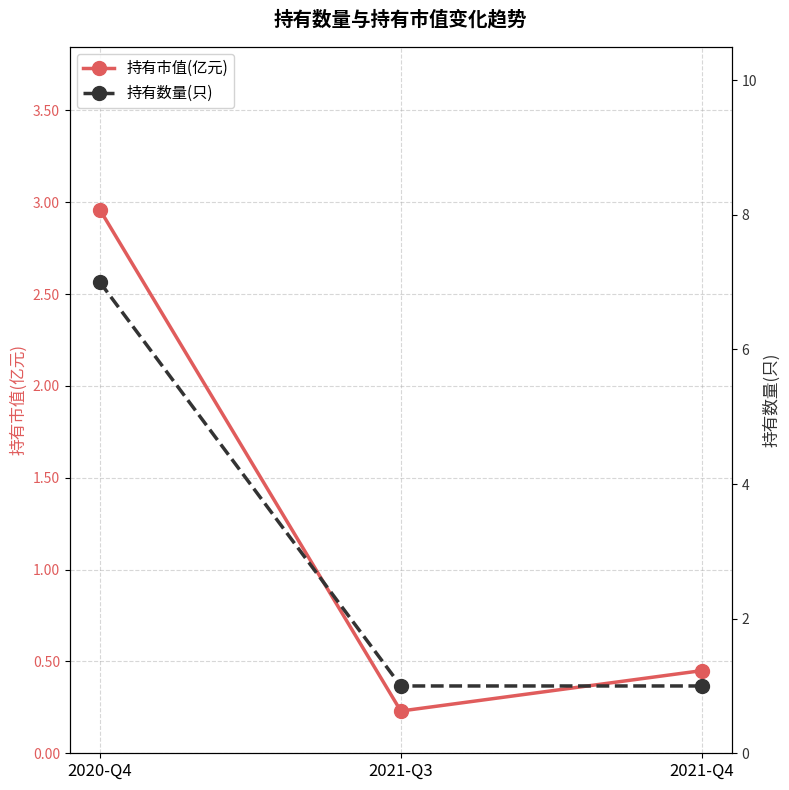

Between 2020-Q4 and 2021-Q3, which is larger?

2020-Q4